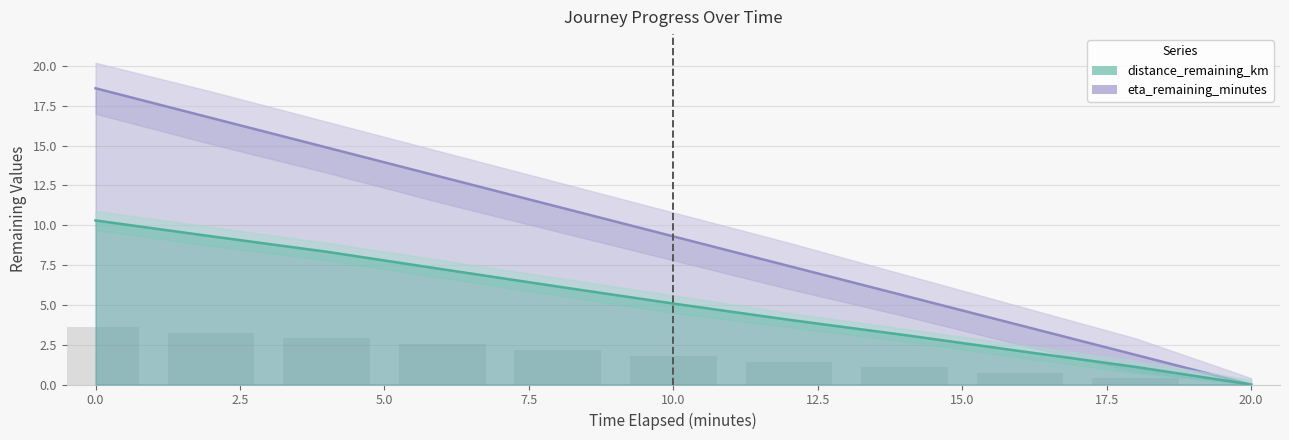

List the labels in order of distance_upper value, largest first.

0.0, 2.0, 4.0, 6.0, 8.0, 10.0, 12.0, 14.0, 16.0, 18.0, 20.0